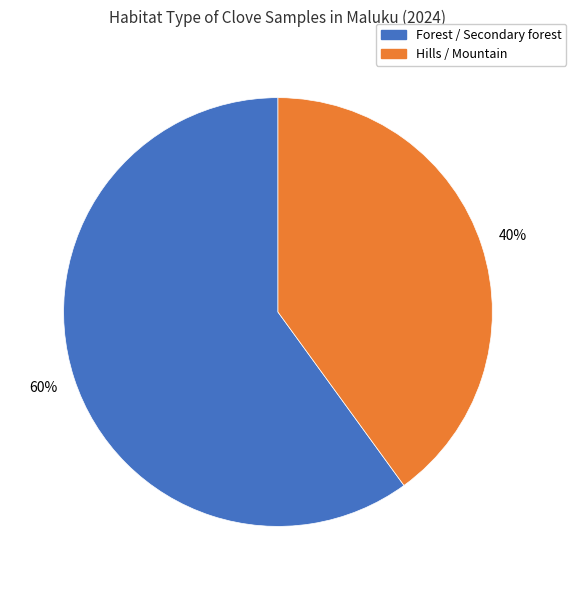

To the nearest percent, what is the difference between the largest and smallest slice percentages?

20%